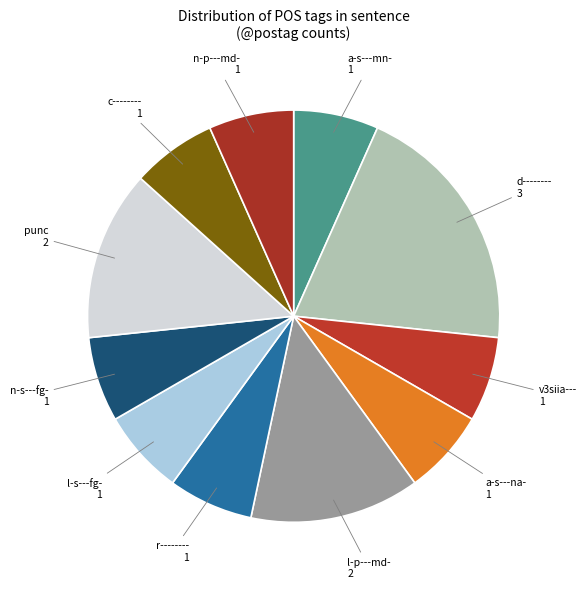

Approximately how many times larger is the value at a-s---mn- compared to n-p---md-?

1.0